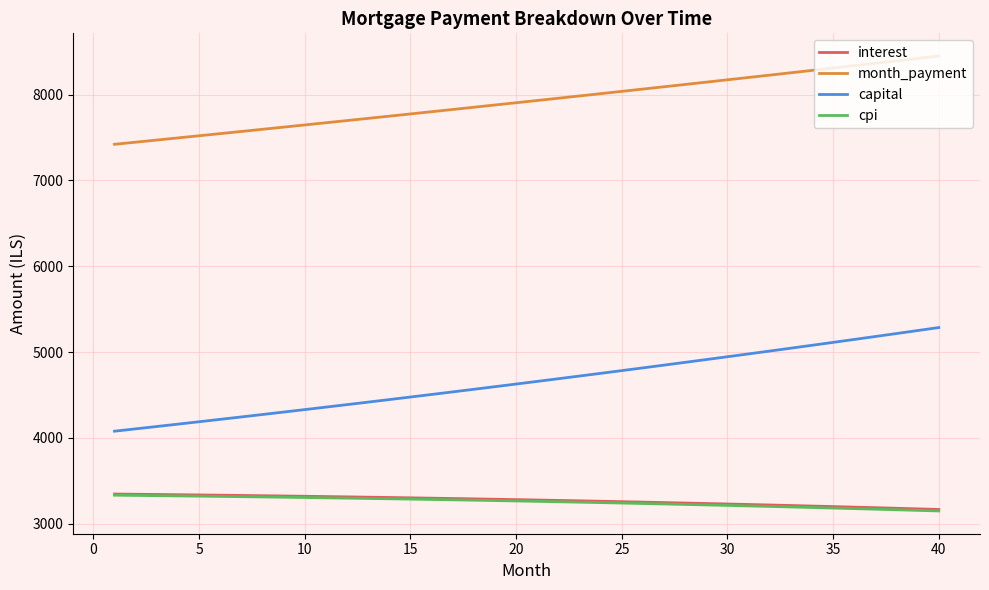

True or false: cpi and month_payment intersect in this chart.

False